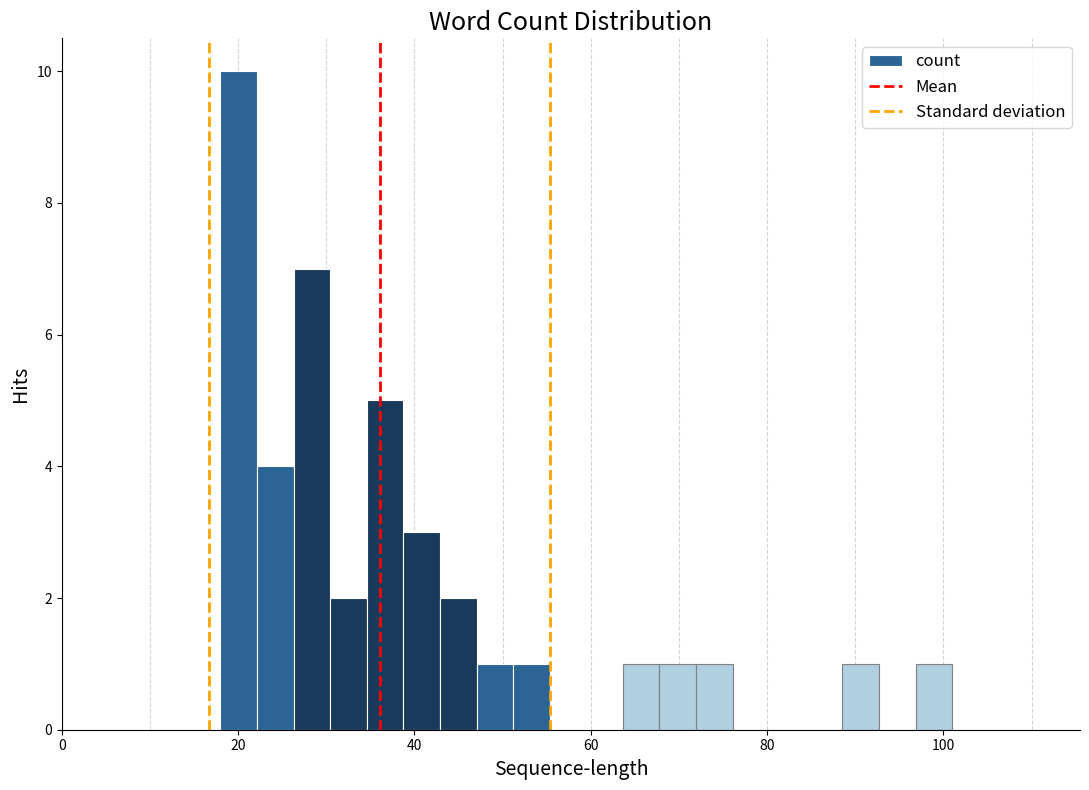

Around what value on the x-axis is the tallest bar? Give the approximate position of its centre, as read against the axis.

20